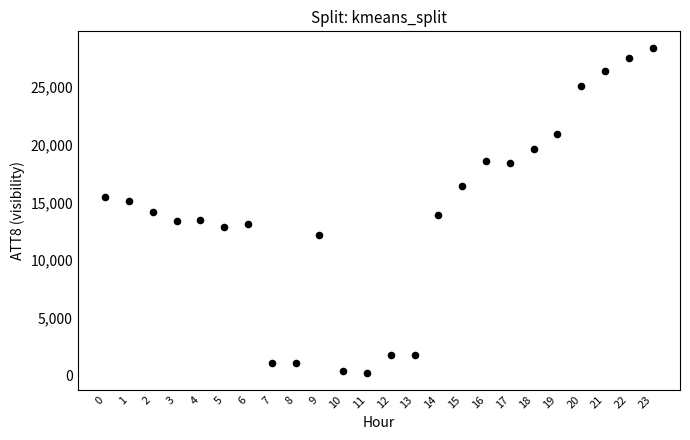

What is the range of Y values (max minus min)?

28200